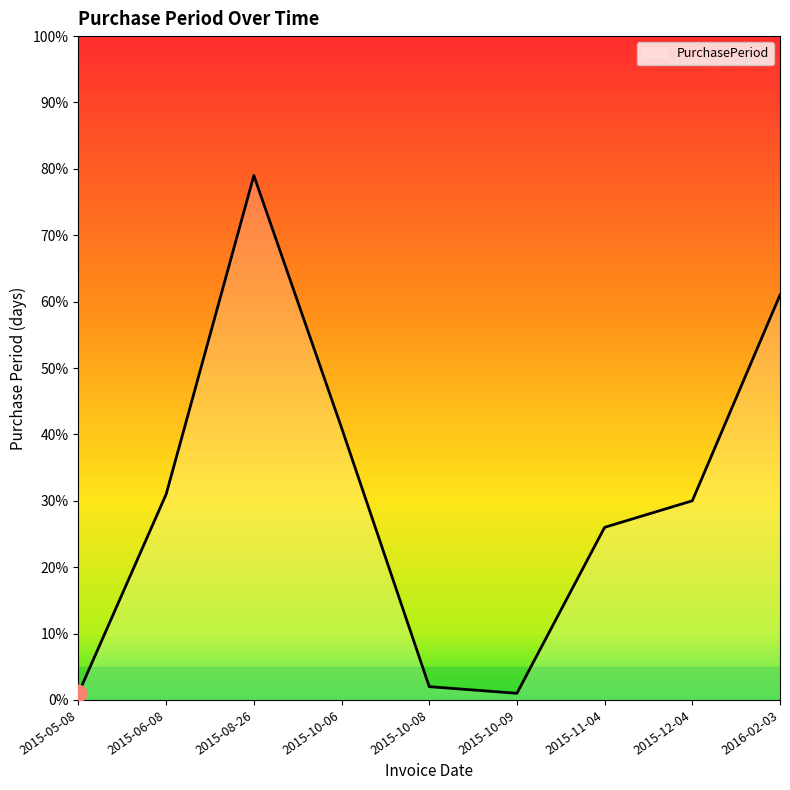

What is the sum of the values at 2015-05-08 and 2015-11-04?

27